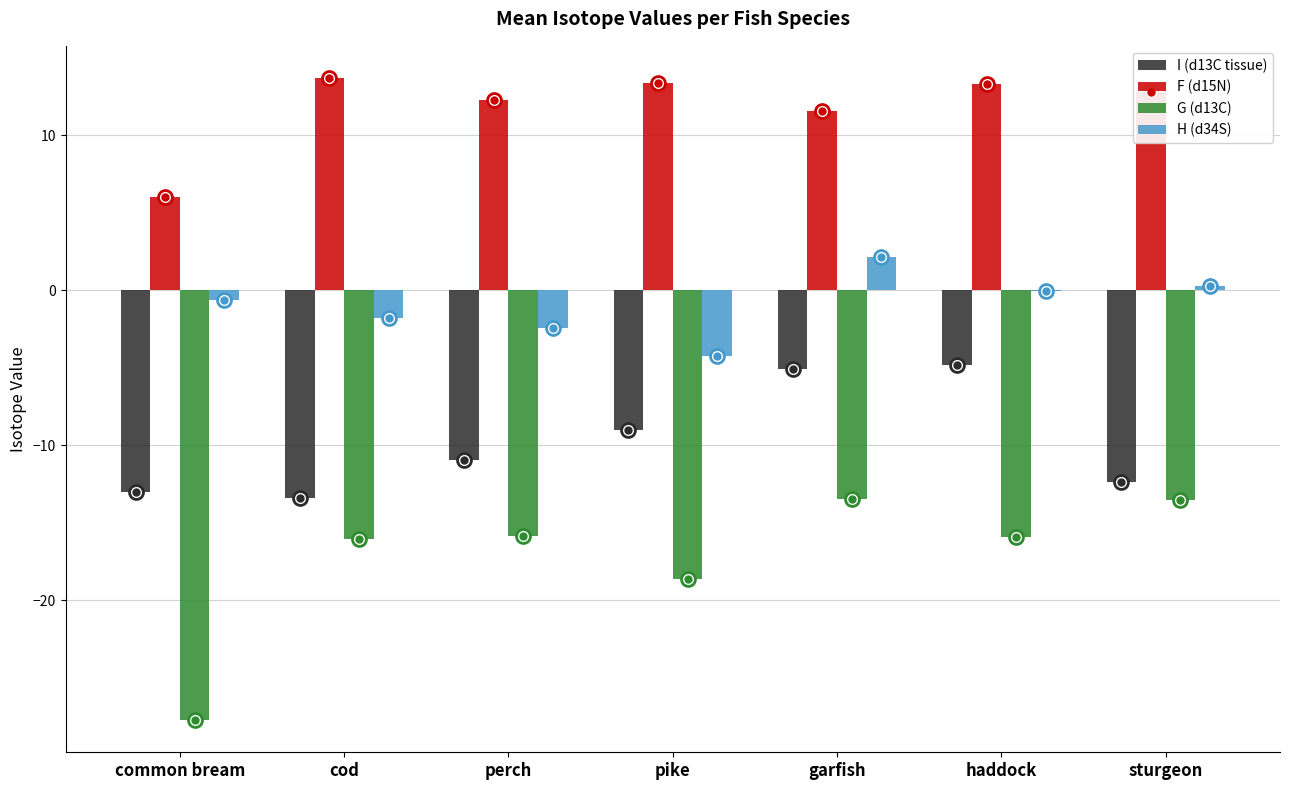

Which series changed the most between perch and garfish?

I (d13C tissue)